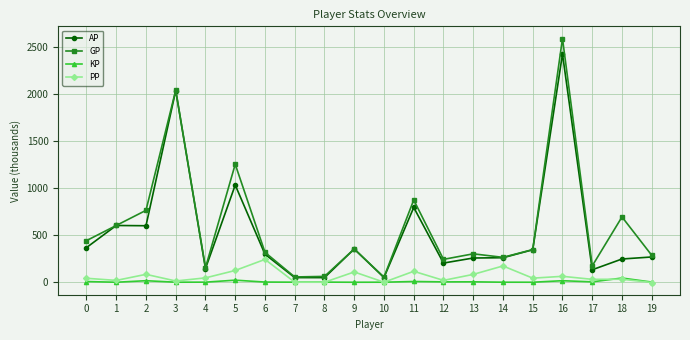

Read the KP value at 15.

0.2